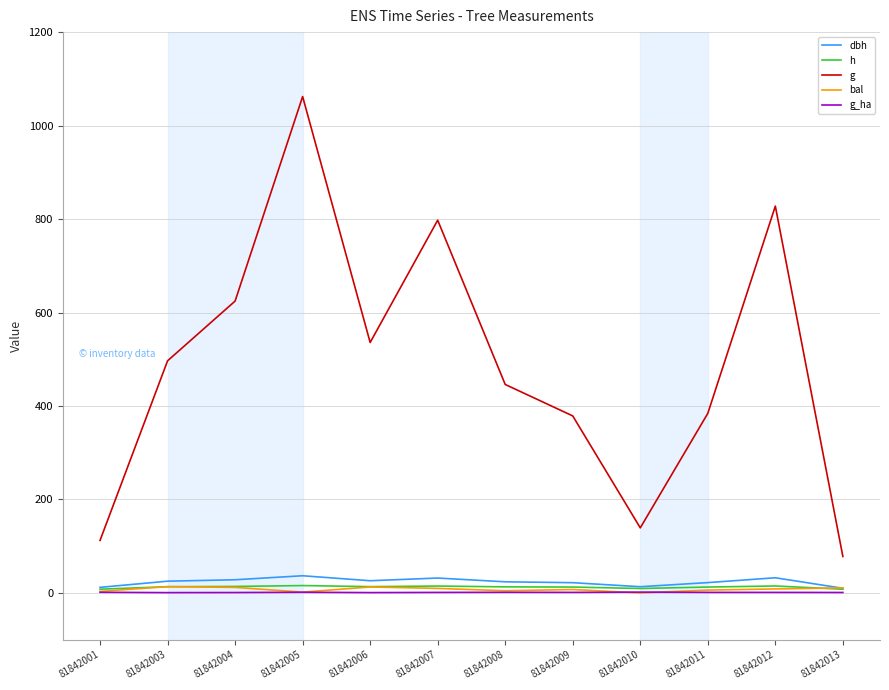

True or false: h and g intersect in this chart.

False